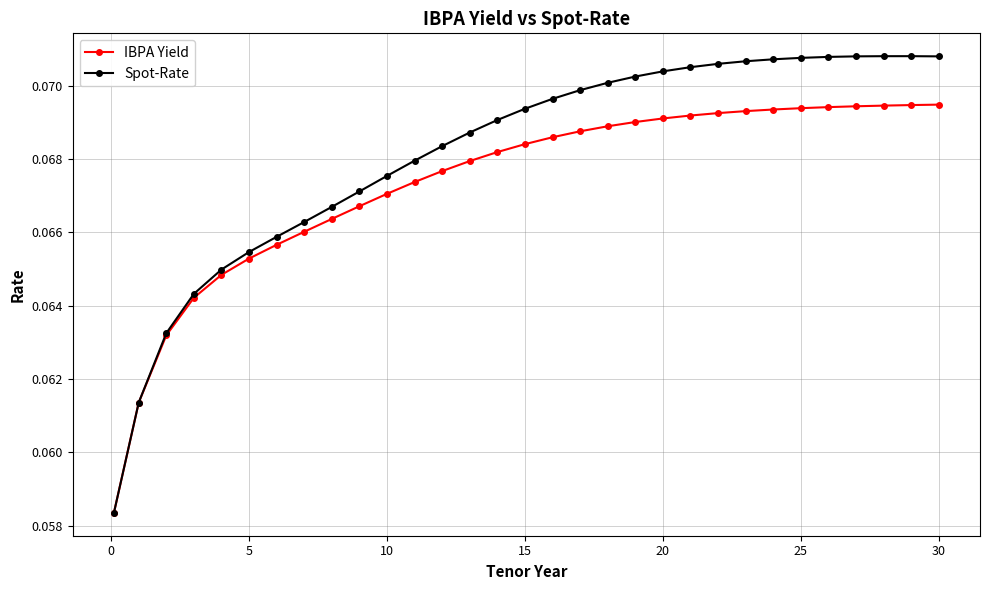

At how many categories does at least one series exceed 0?

31